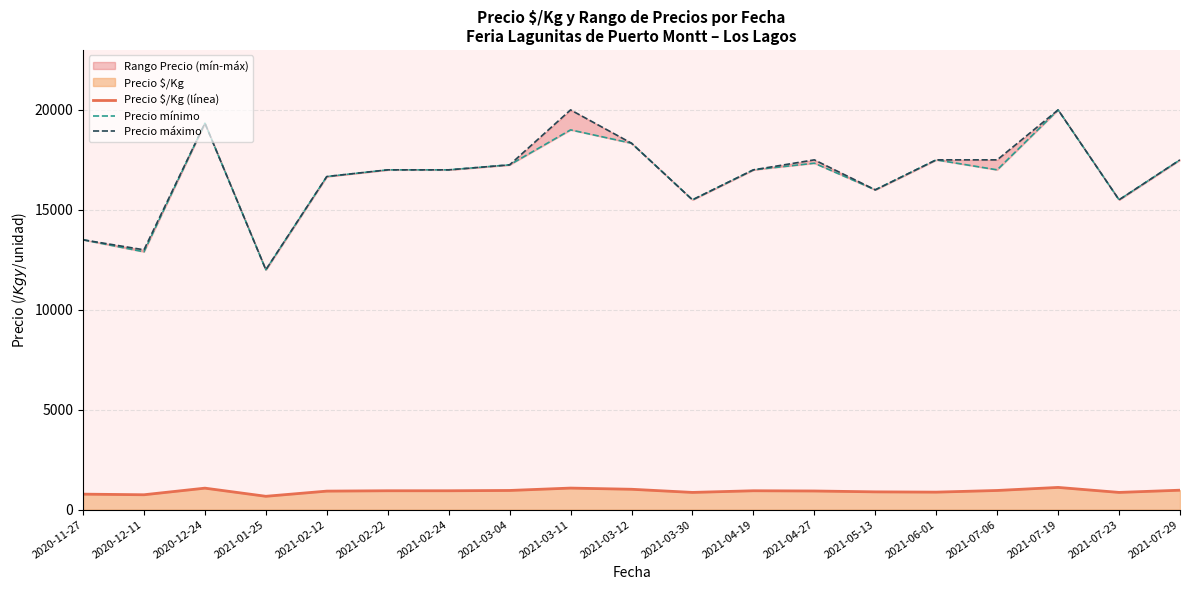

Is it true that Precio mínimo equals 17000.0 at 2021-02-24?

True